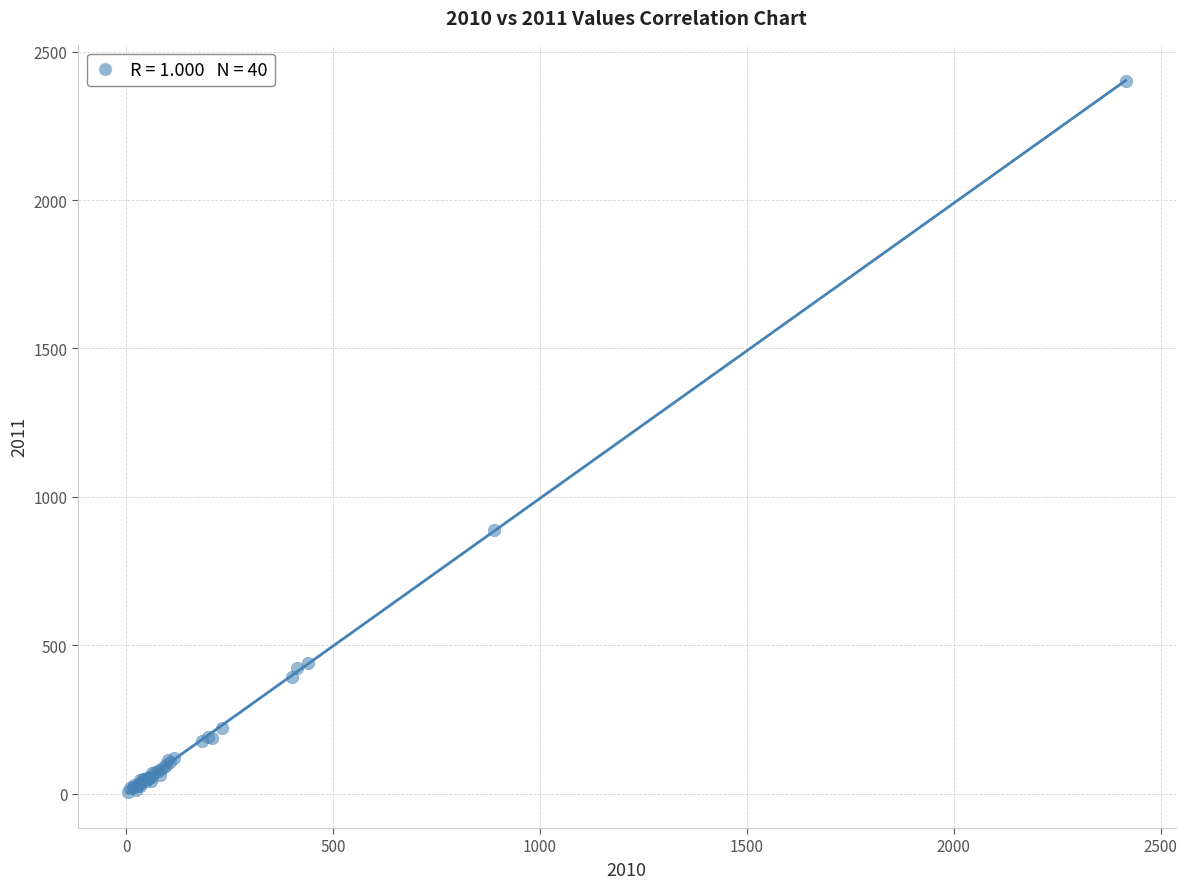

What Y value in the scatter plot is closest to 1204?

888.5